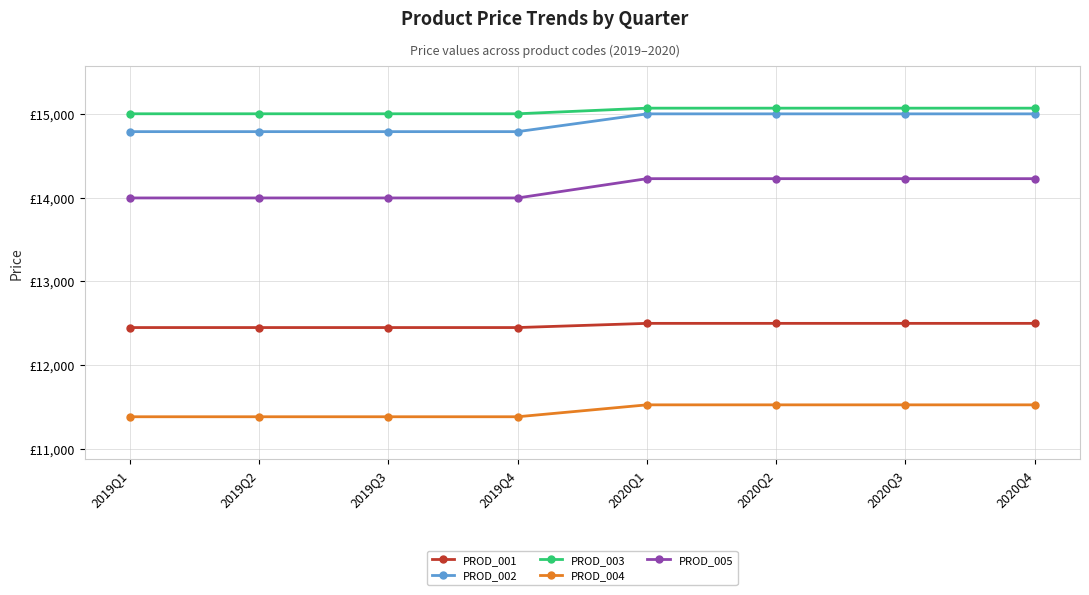

How many lines are shown in the chart?

5